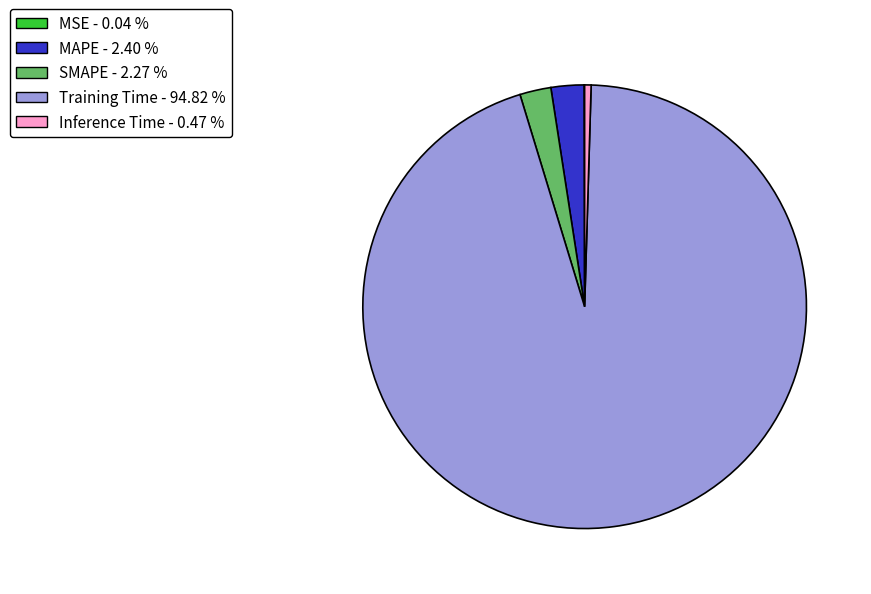

Which has a higher value, MAPE - 2.40 % or Training Time - 94.82 %?

Training Time - 94.82 %